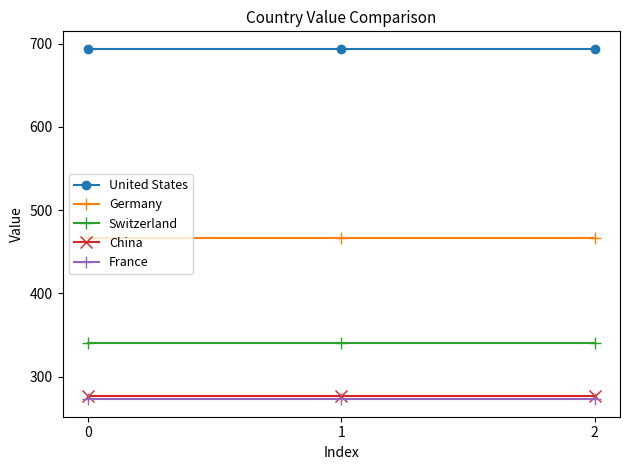

Reading right to left, extract all data points from this chart.

United States: 693.8	693.8	693.8
Germany: 466.3	466.3	466.3
Switzerland: 340.2	340.2	340.2
China: 276.3	276.3	276.3
France: 272.8	272.8	272.8